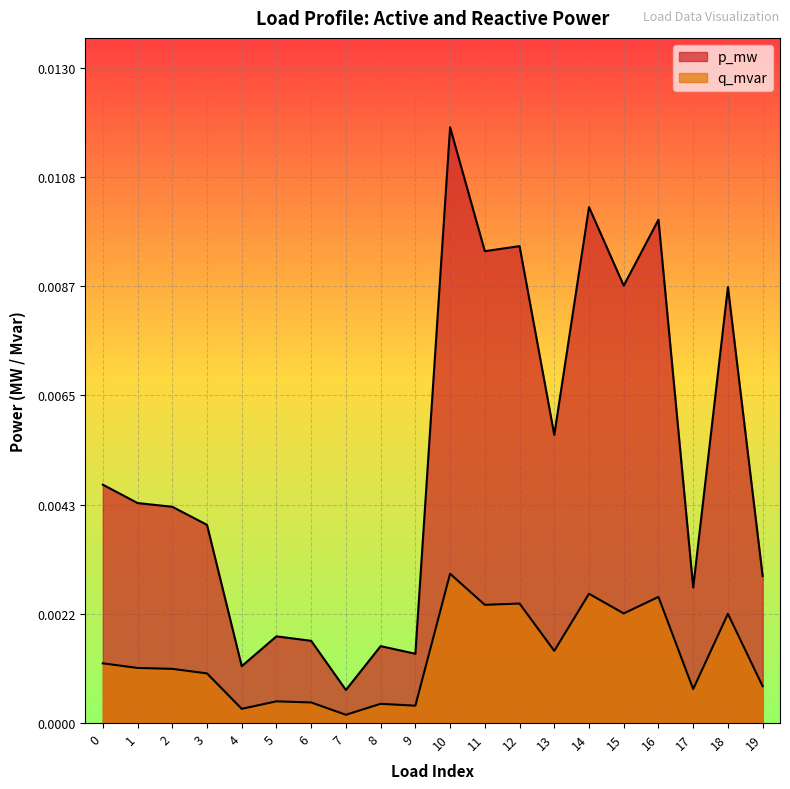

The value of q_mvar at 13 is 0.0. True or false?

True